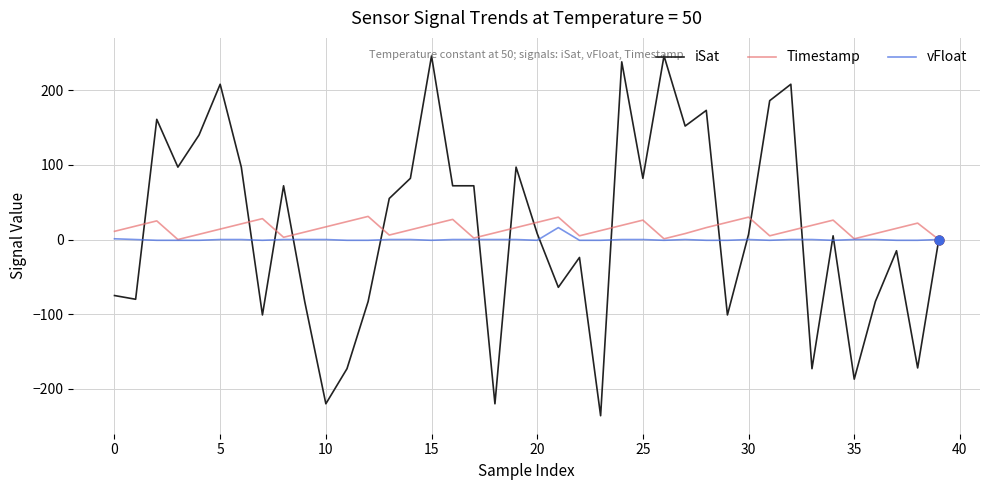

Which series has the largest range (max minus min)?

iSat